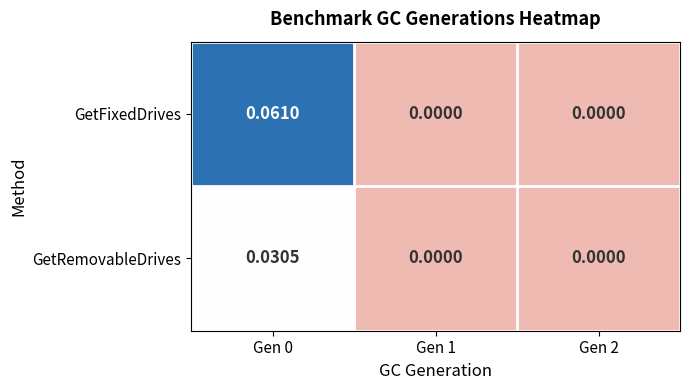

Rank the series by their maximum value, from highest to lowest.

GetFixedDrives, GetRemovableDrives